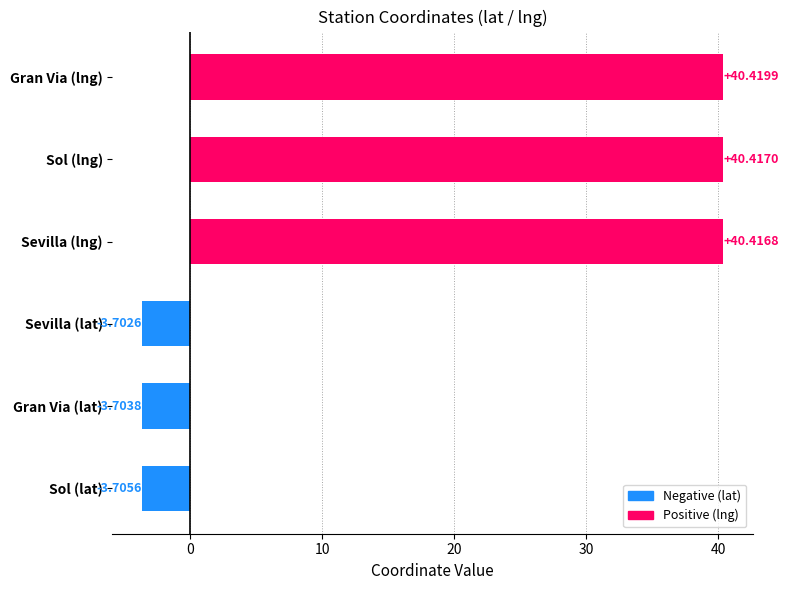

What is the minimum value shown in the chart?

-3.7